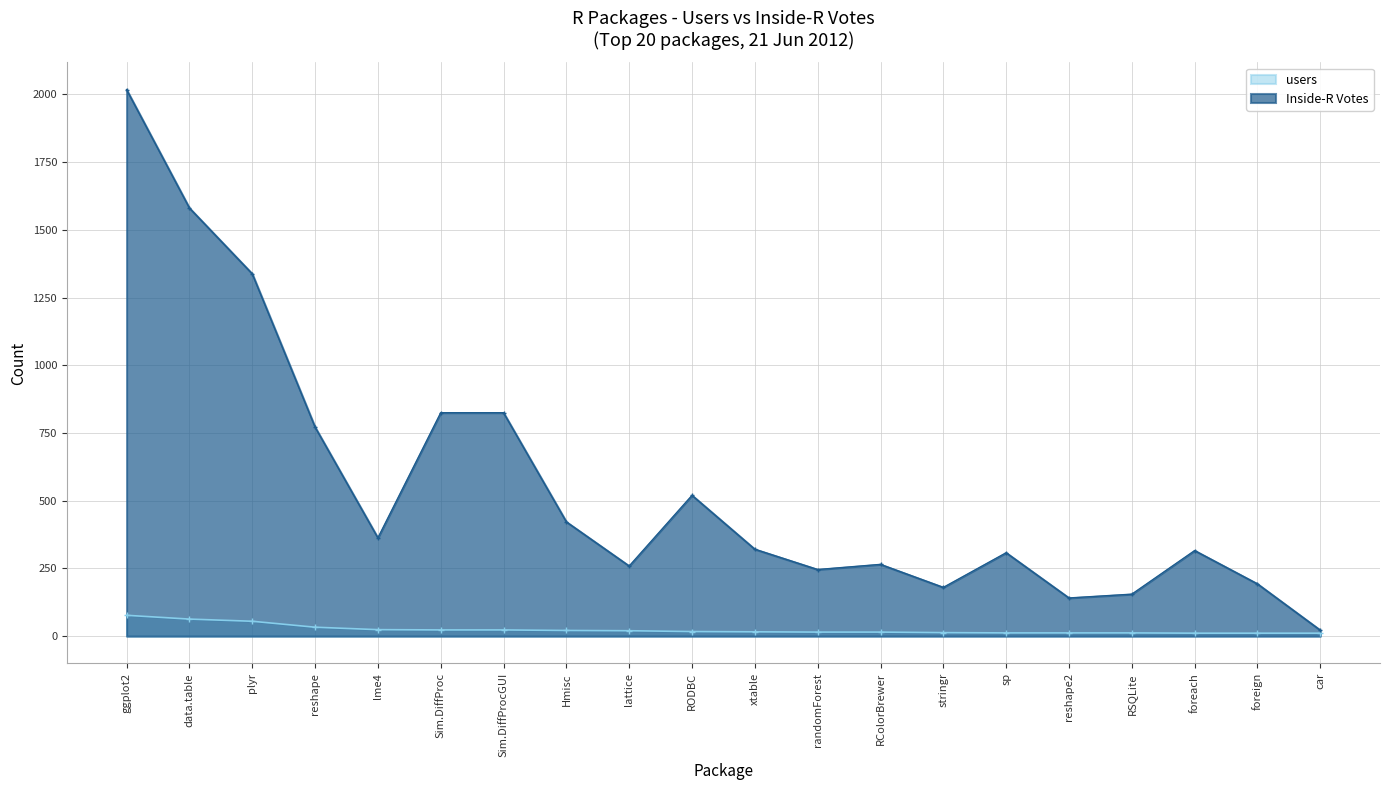

Count the number of data series in this chart.

2